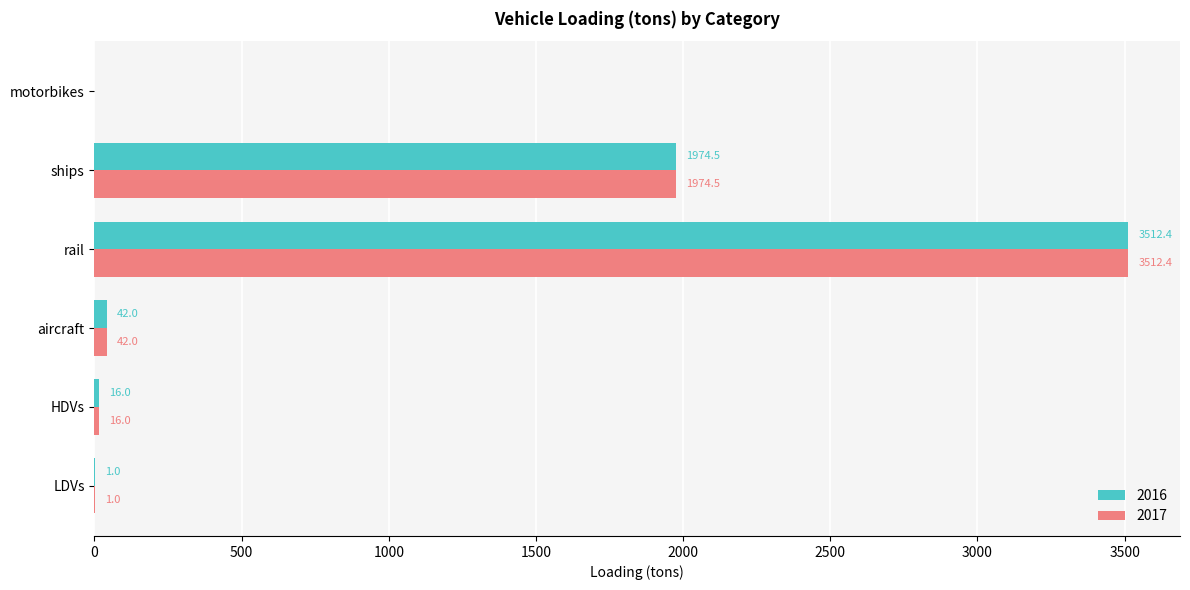

Is it true that 2017 equals 16.0 at HDVs?

True